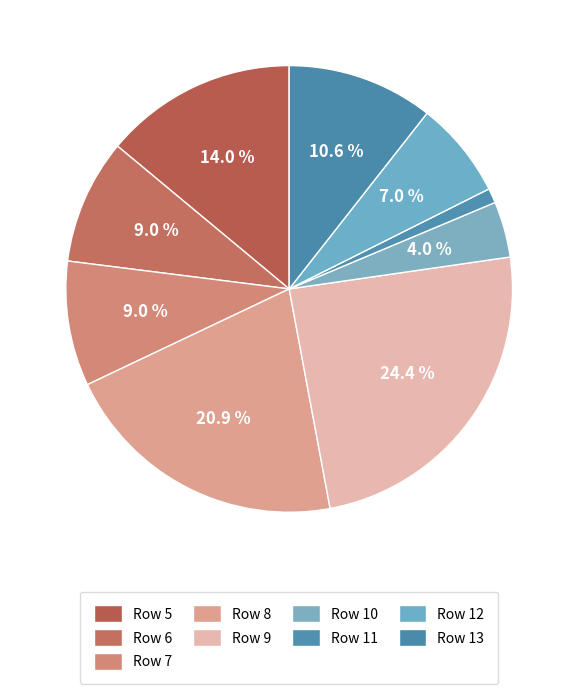

To the nearest percent, what portion does Row 6 represent?

9%